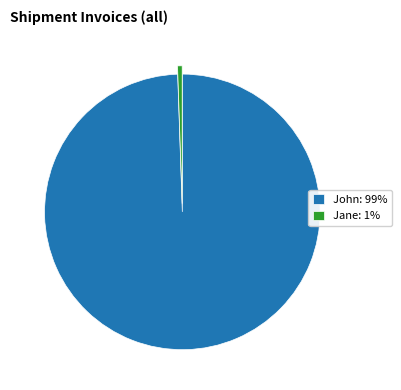

Approximately how many times larger is the value at John: 99% compared to Jane: 1%?

185.3